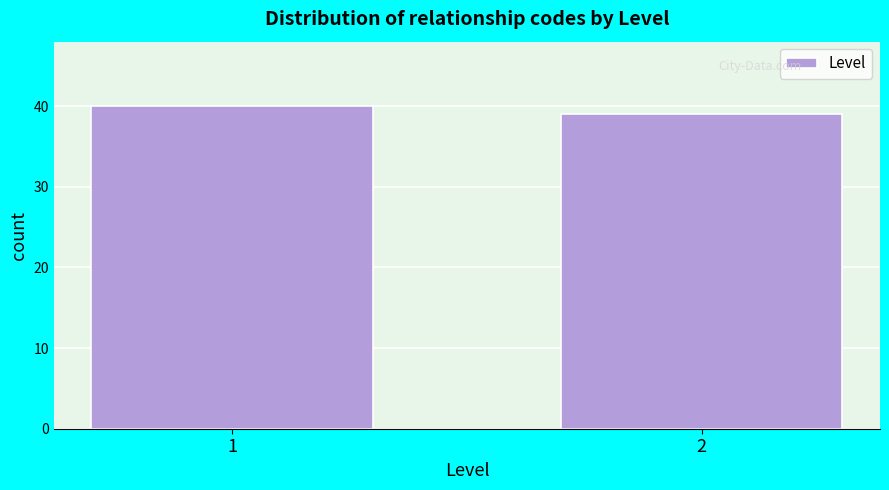

Reading left to right, transcribe all the data shown in this chart.

40	39